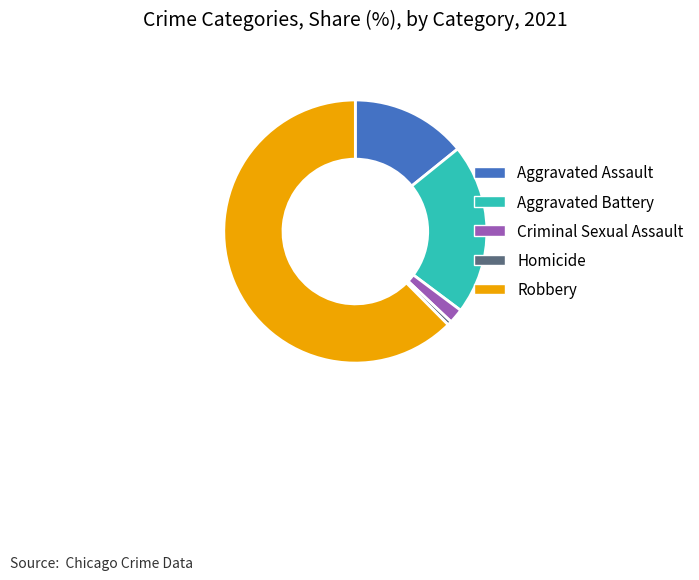

Which category has the smallest portion of the pie?

Homicide